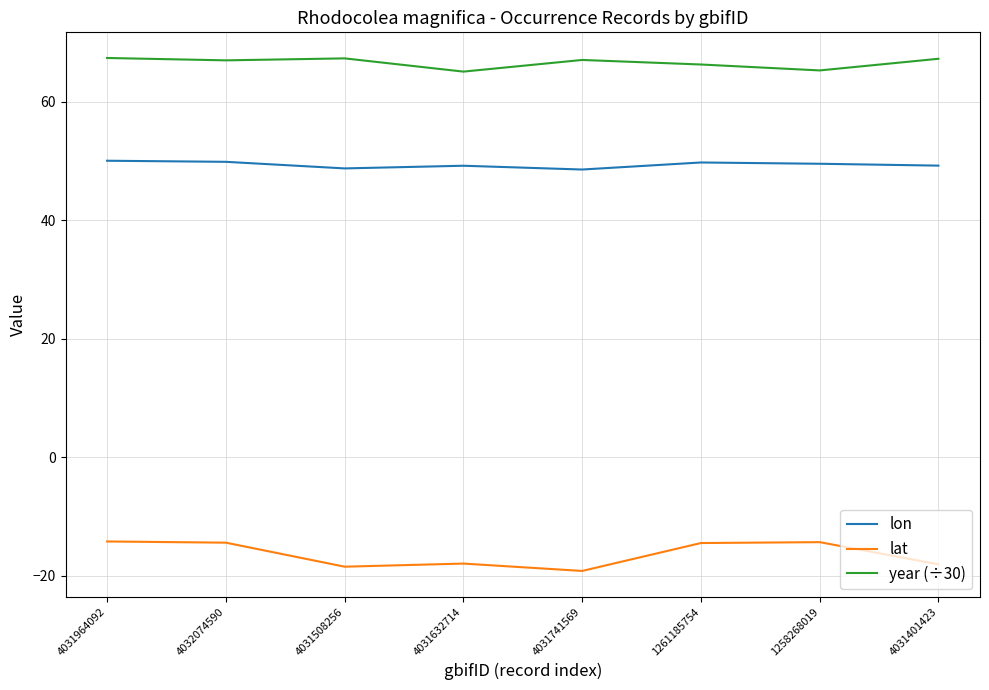

Is it true that lon equals 25.8 at 4031508256?

False